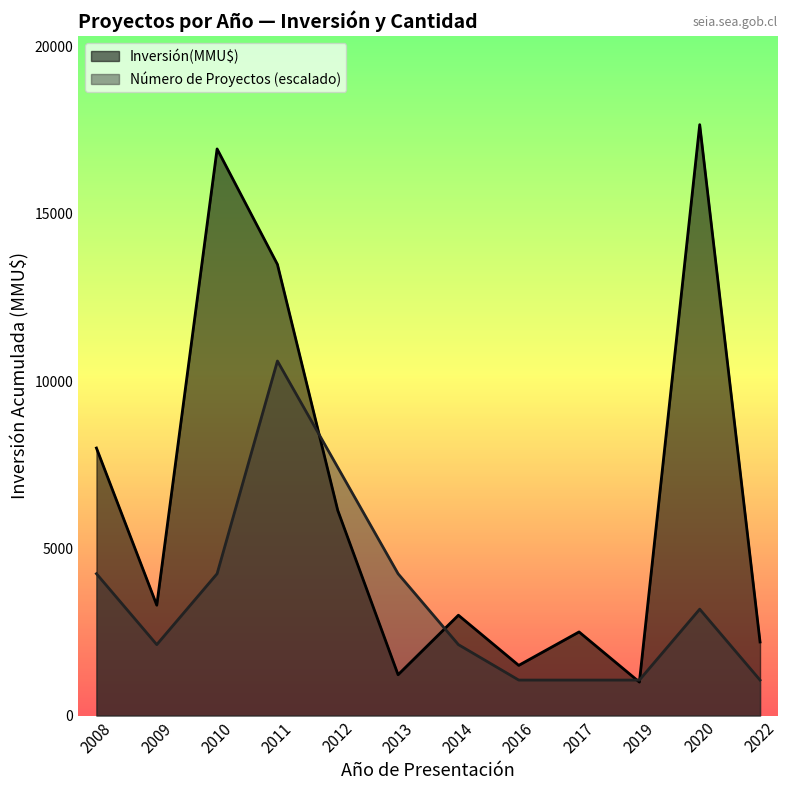

True or false: Número de Proyectos has a value of 5 at 2009.

False